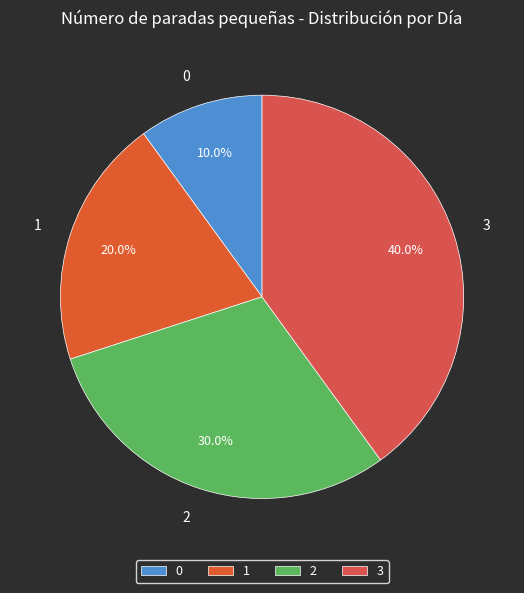

Is 1 the majority of the pie?

No